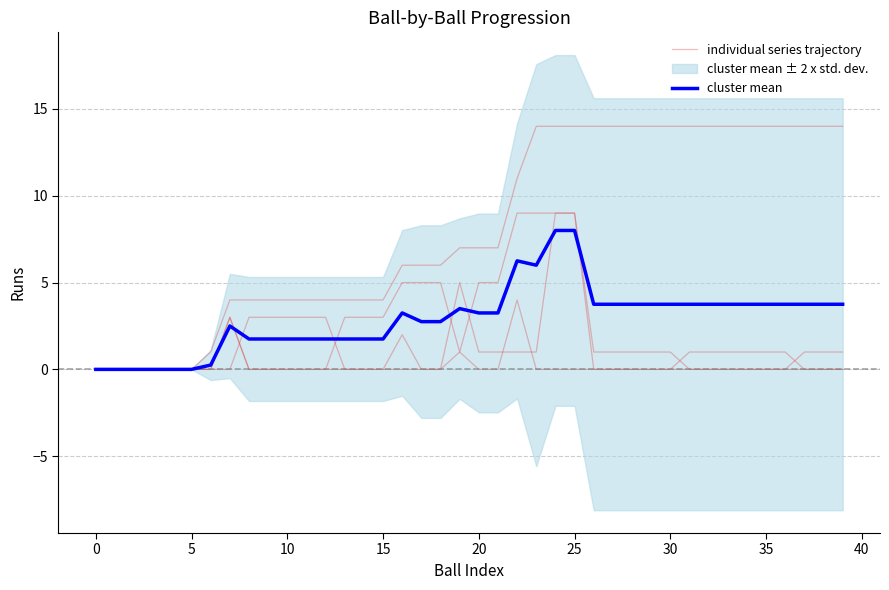

List the series in order of their overall mean, highest first.

individual series trajectory, cluster mean